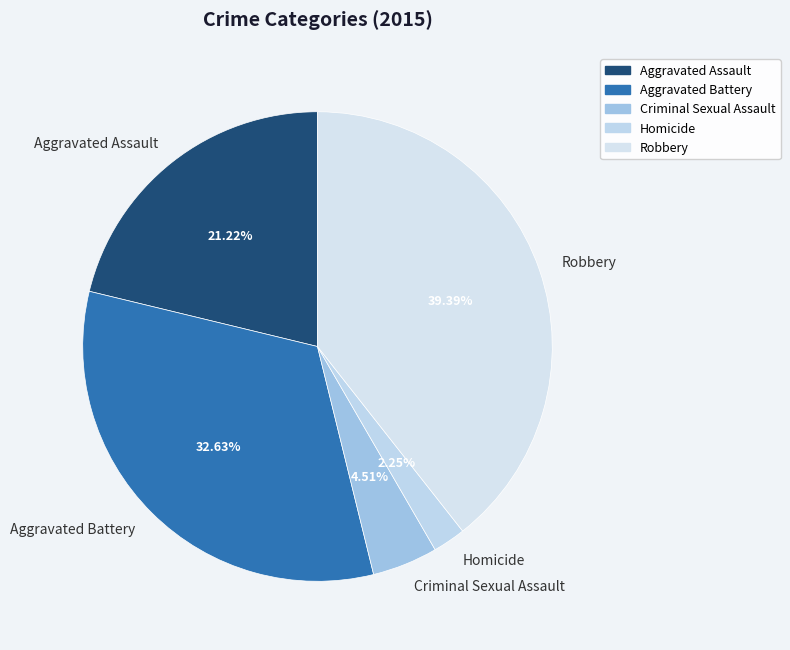

Combined, do Criminal Sexual Assault and Robbery account for over 50%?

No